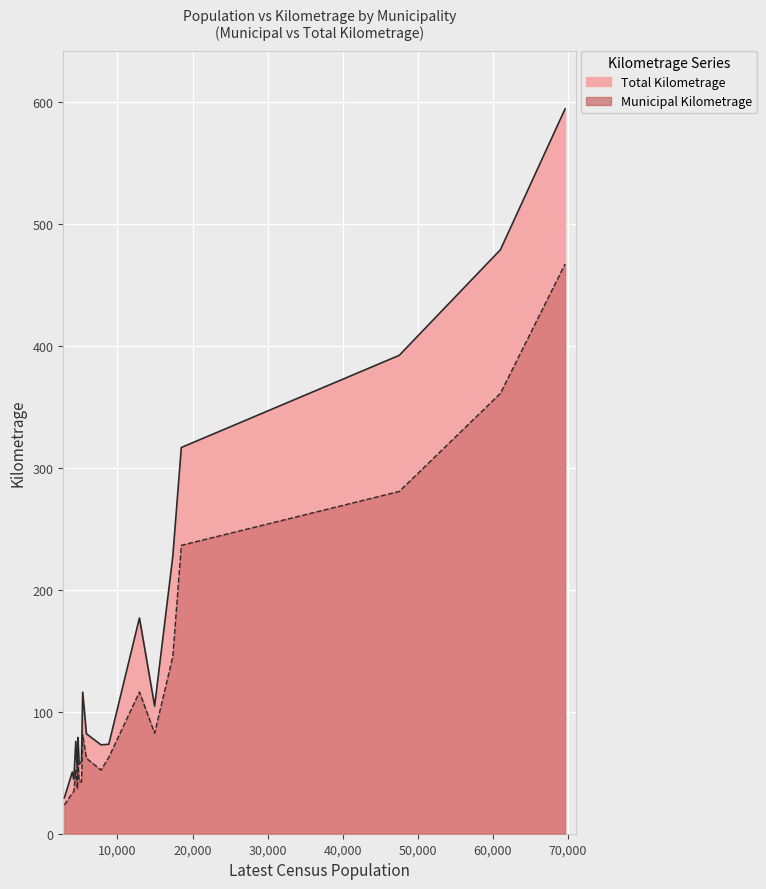

Which series has the largest range (max minus min)?

Total Kilometrage